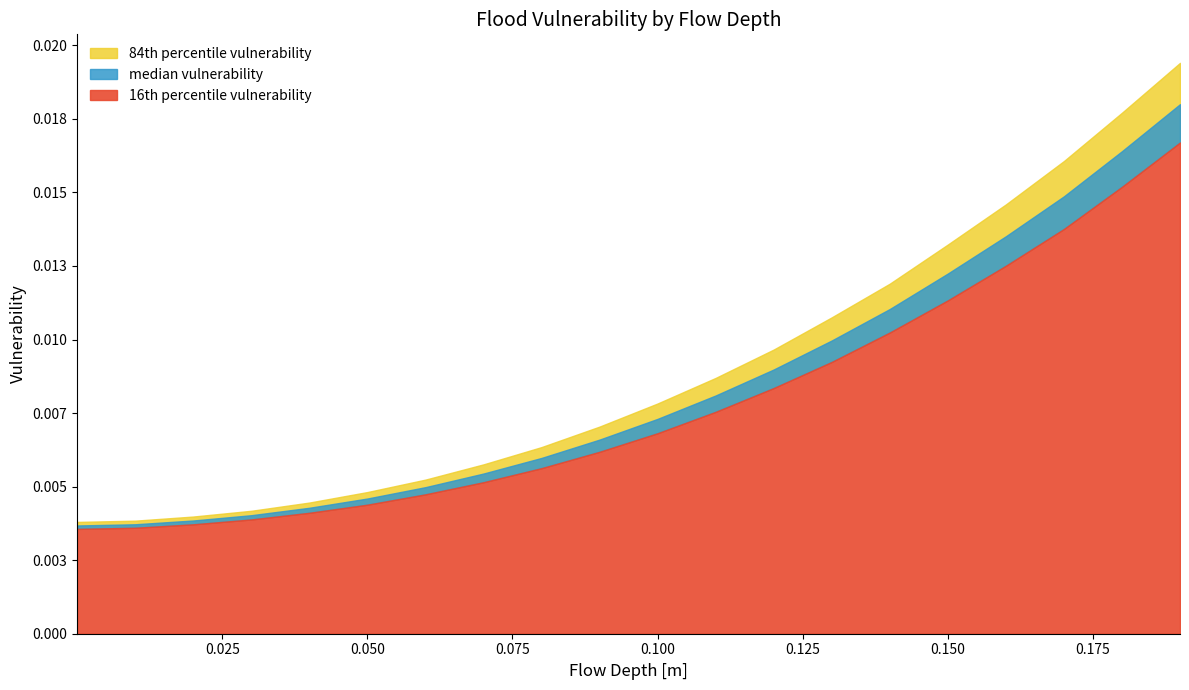

True or false: 84th percentile vulnerability and 16th percentile vulnerability intersect in this chart.

False